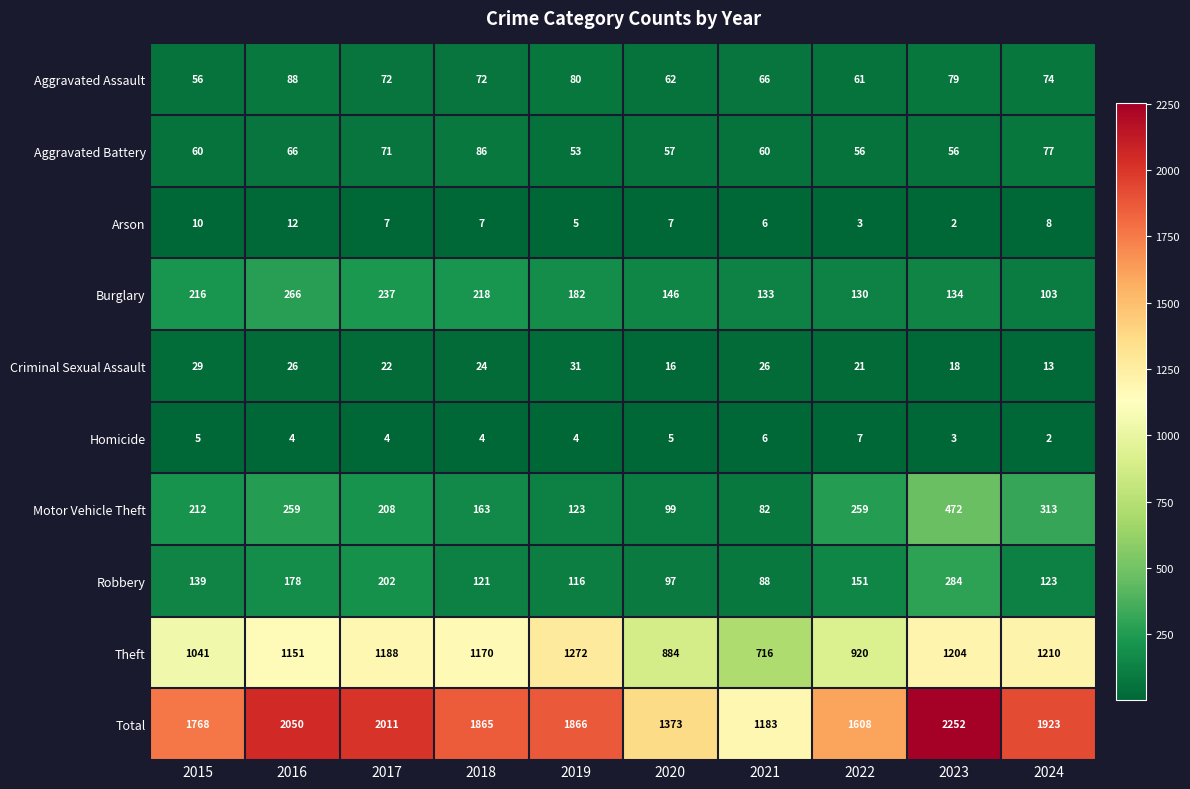

Rank the series at 2017 from highest to lowest value.

Total, Theft, Burglary, Motor Vehicle Theft, Robbery, Aggravated Assault, Aggravated Battery, Criminal Sexual Assault, Arson, Homicide